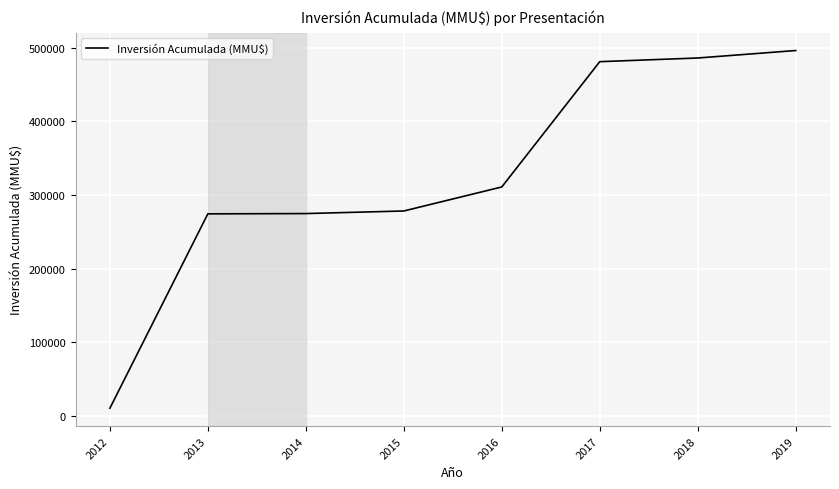

What value does the data have at 2017, to the nearest 10?

480950